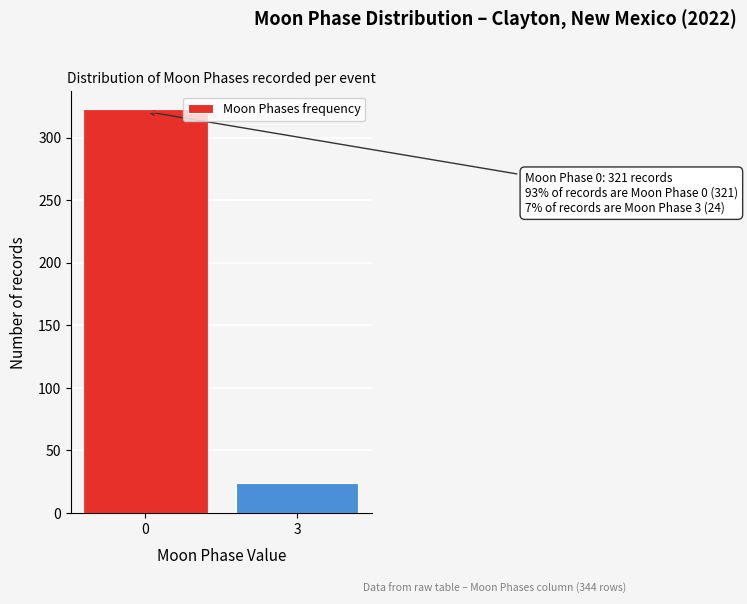

Reading left to right, extract all data points from this chart.

0=321	3=24